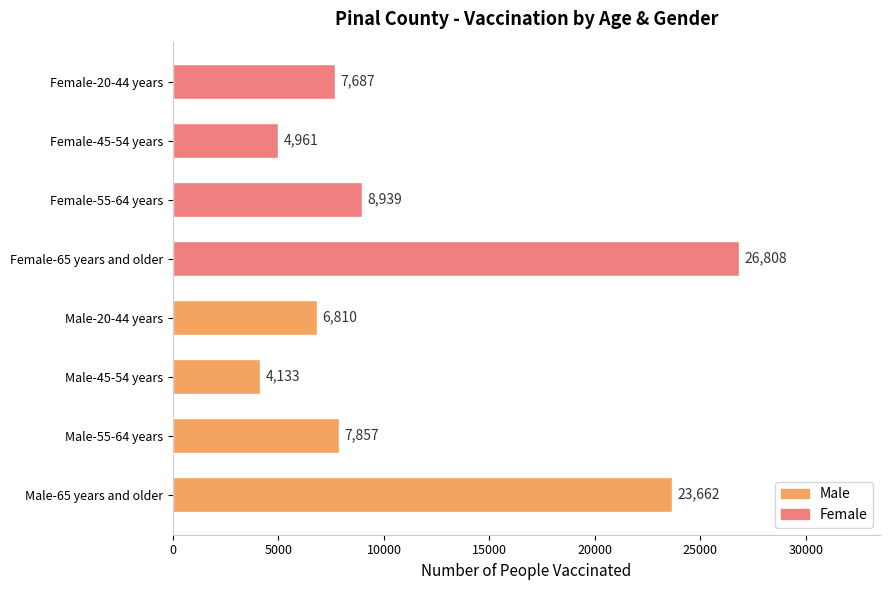

What is the maximum value shown in the chart?

26808